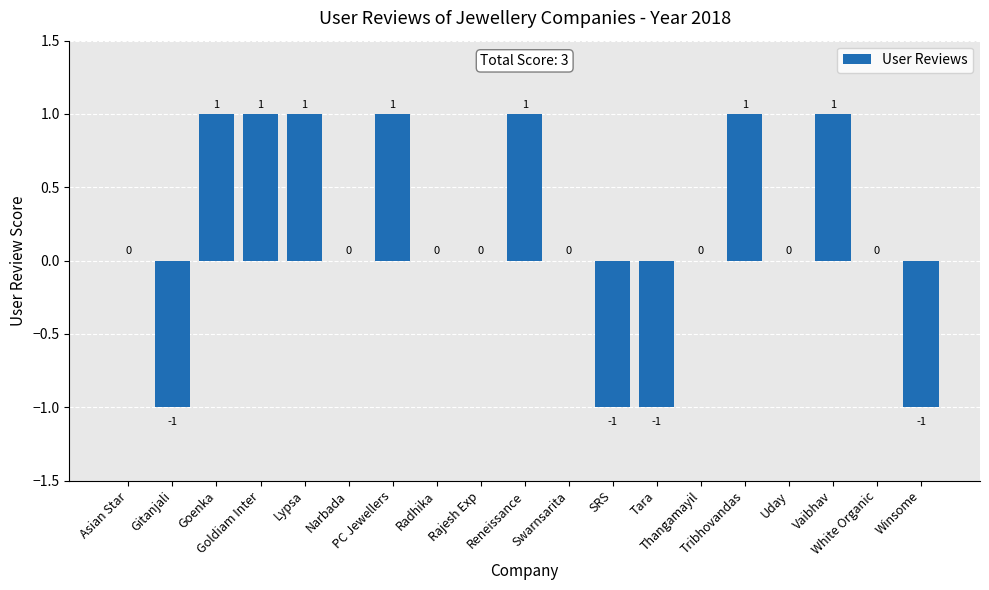

The chart shows a value of -1 at SRS. True or false?

True